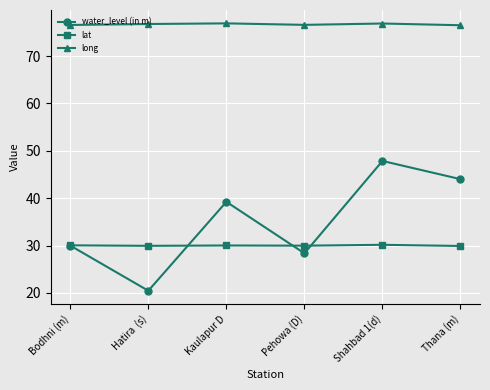

What is the sum of all long values?

460.2